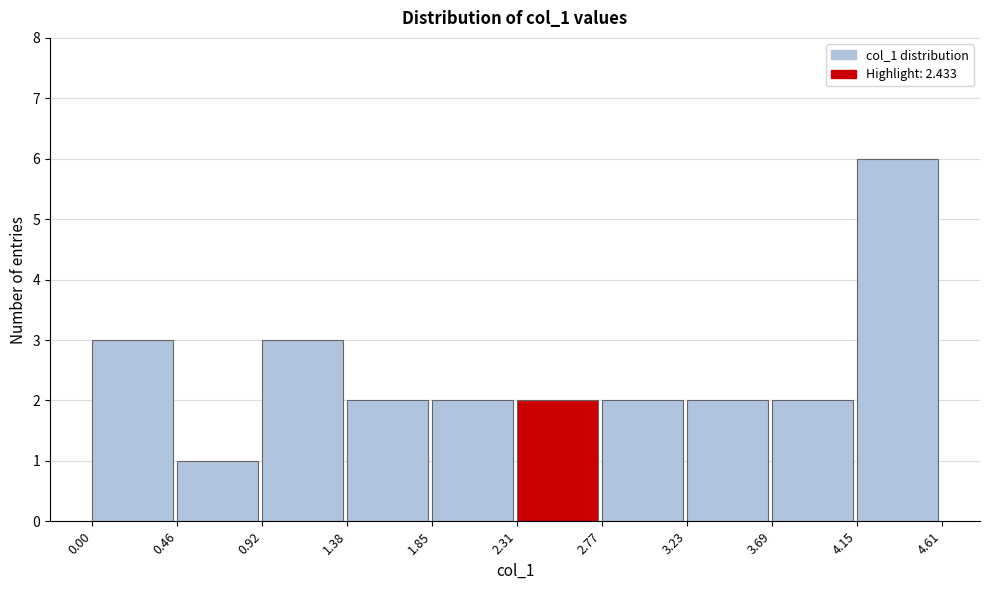

Reading left to right, list every bar in this chart as the range it spans on the x-axis followed by its height. The values are not printed on the chart, so give them approximately, as read against the axis.

0.00 to 0.46: 3
0.46 to 0.92: 1
0.92 to 1.38: 3
1.38 to 1.85: 2
1.85 to 2.31: 2
2.31 to 2.77: 2
2.77 to 3.23: 2
3.23 to 3.69: 2
3.69 to 4.15: 2
4.15 to 4.61: 6